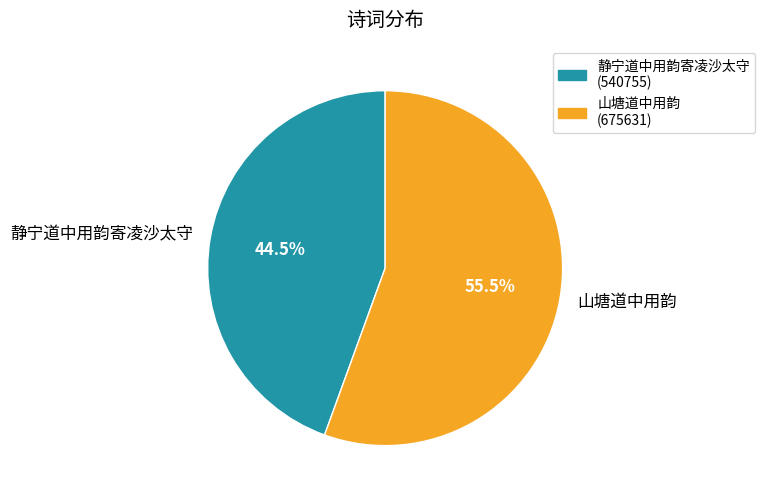

To the nearest percent, what is the difference between the largest and smallest slice percentages?

11%